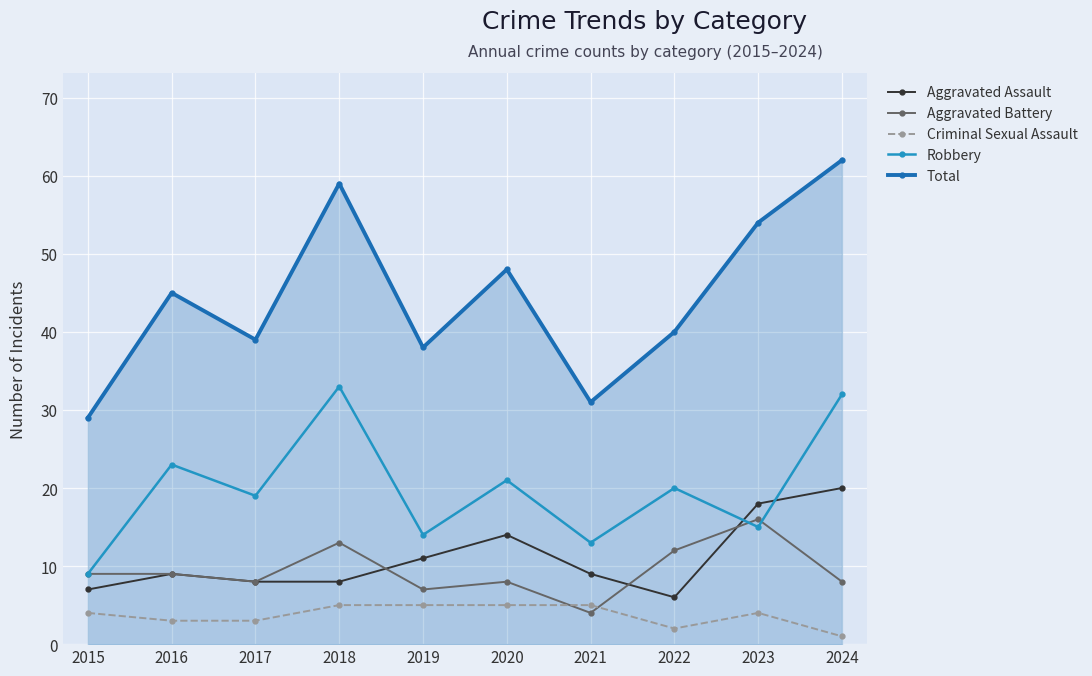

True or false: Total and Criminal Sexual Assault intersect in this chart.

False